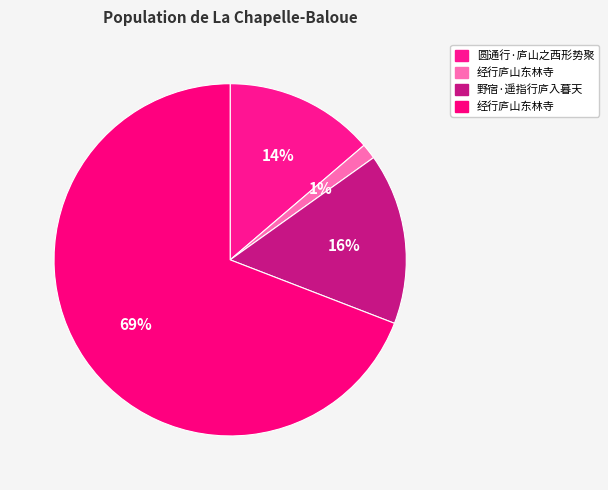

Count the number of slices in the pie.

4